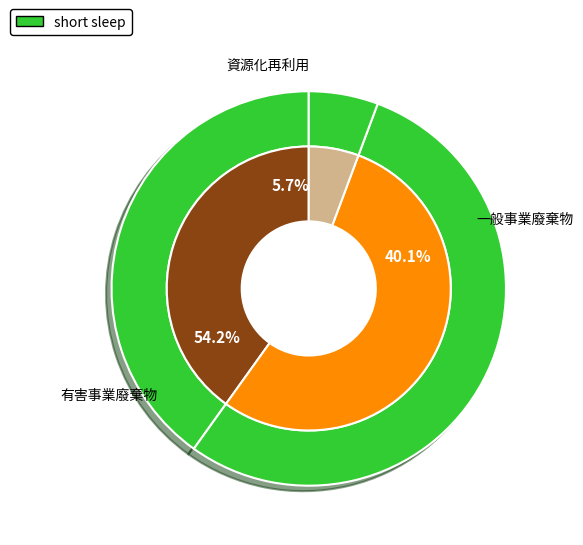

Rank the categories by value from lowest to highest.

資源化再利用, 一般事業廢棄物, 有害事業廢棄物